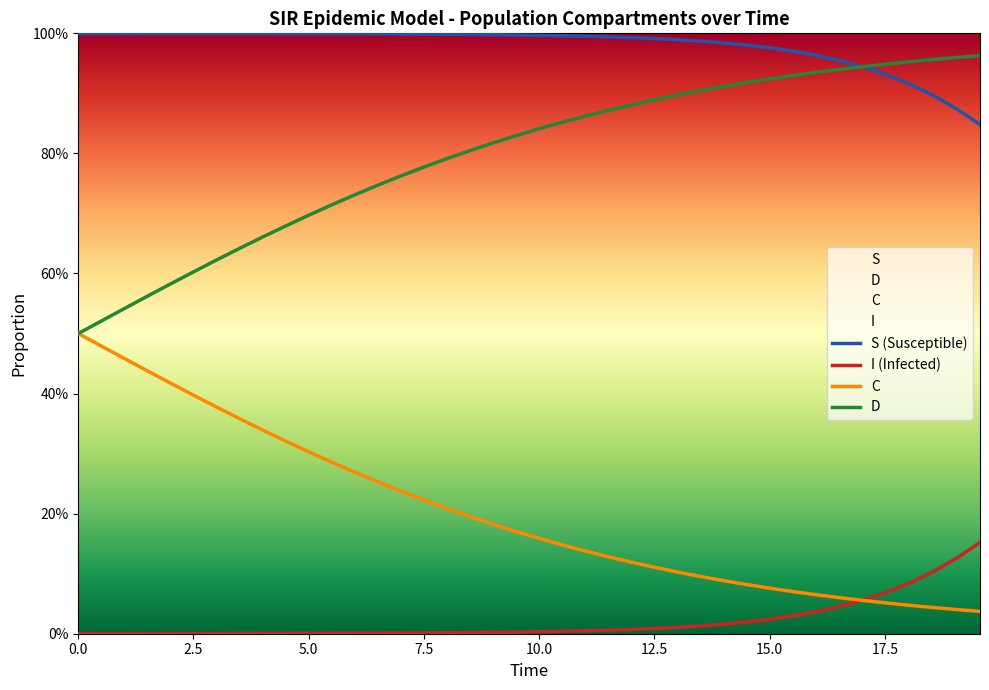

What is the greatest value displayed?

1.0